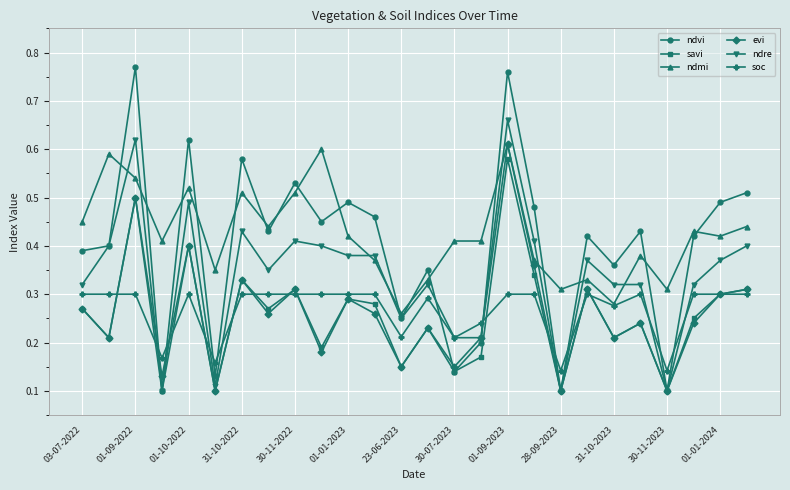

Which series has the widest spread of values?

ndvi